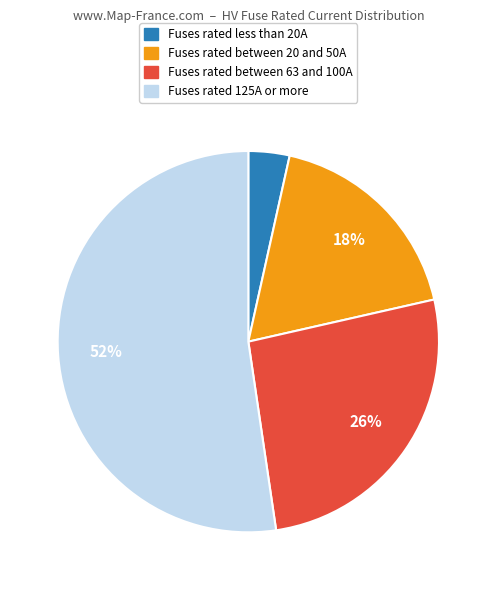

To the nearest percent, what is the difference between the largest and smallest slice percentages?

49%